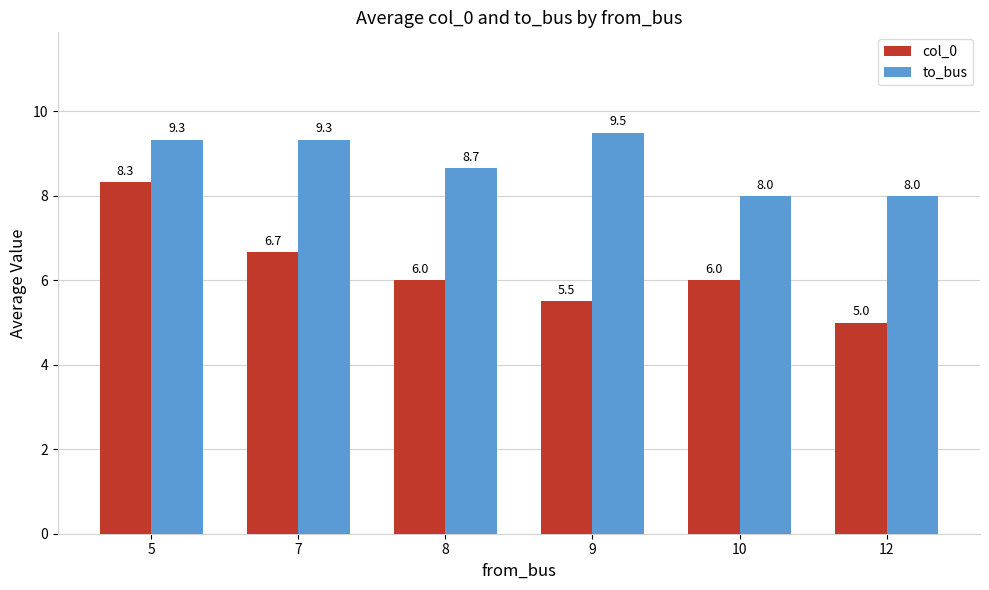

At 8, list the series in order from largest to smallest.

to_bus, col_0